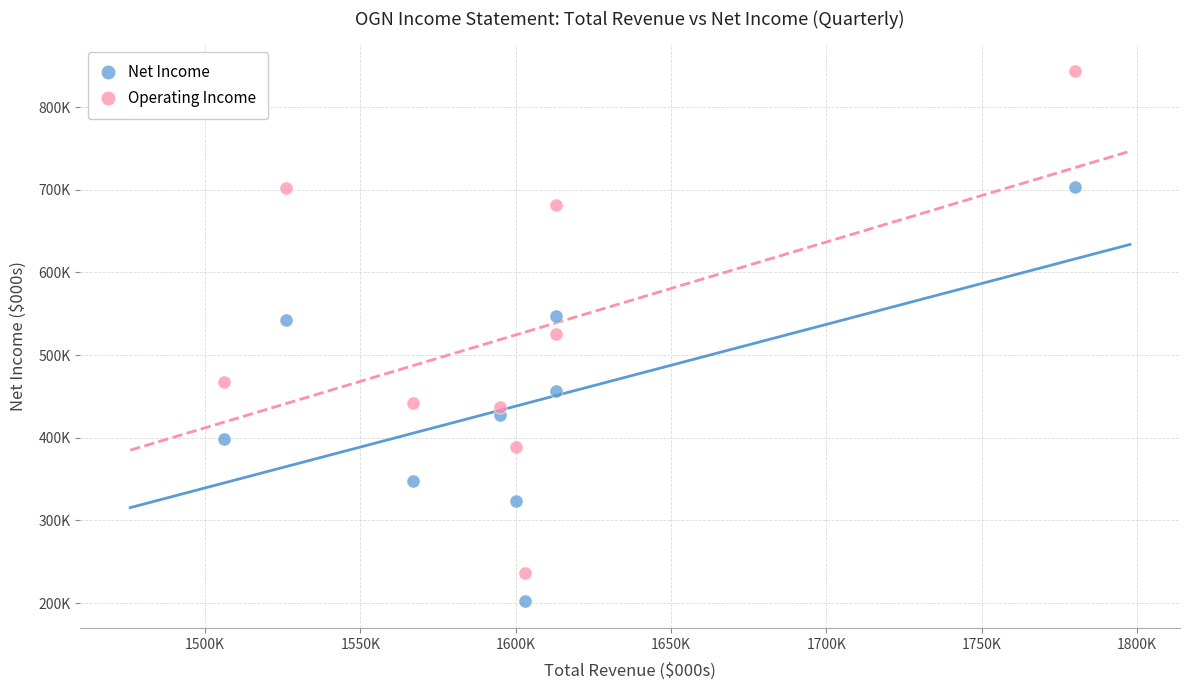

Which series reaches the minimum Y coordinate?

Net Income